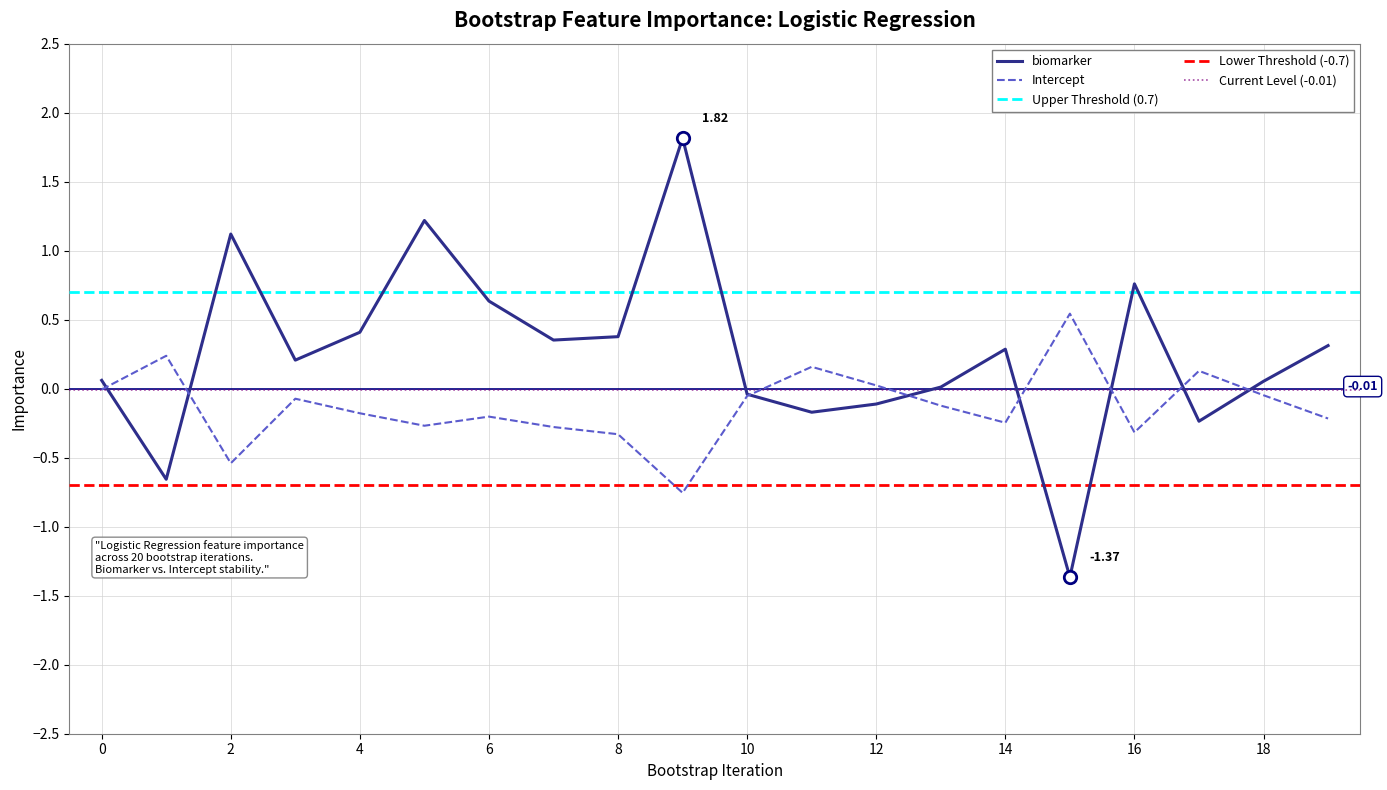

Is the value of biomarker at 14 greater than the value of Intercept at 0?

Yes